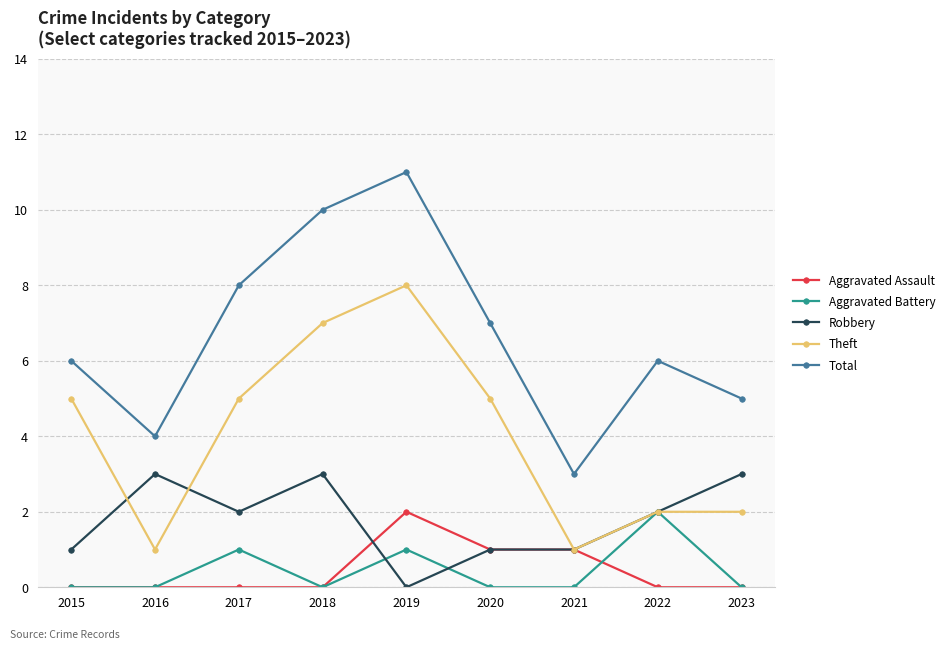

Which series has the largest range (max minus min)?

Total